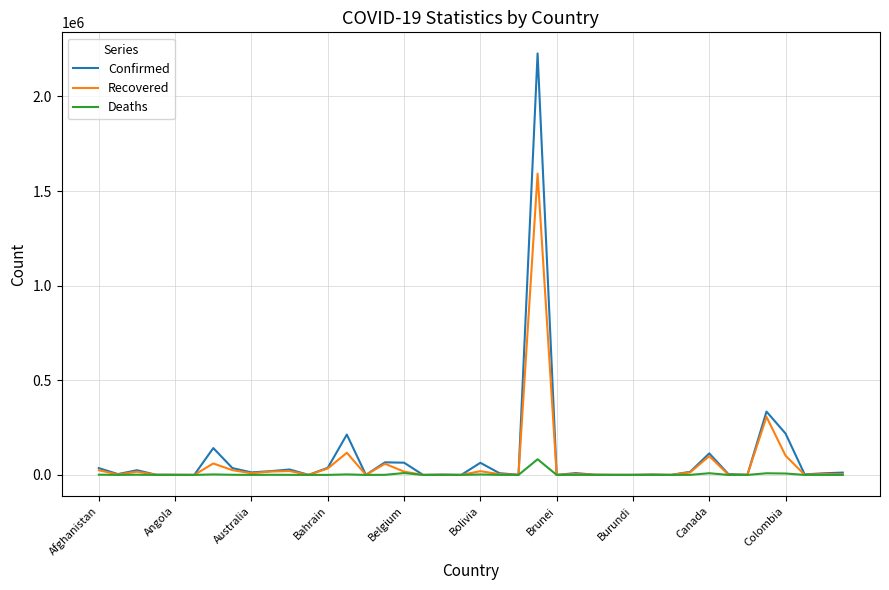

What is the sum of all Deaths values?

131859